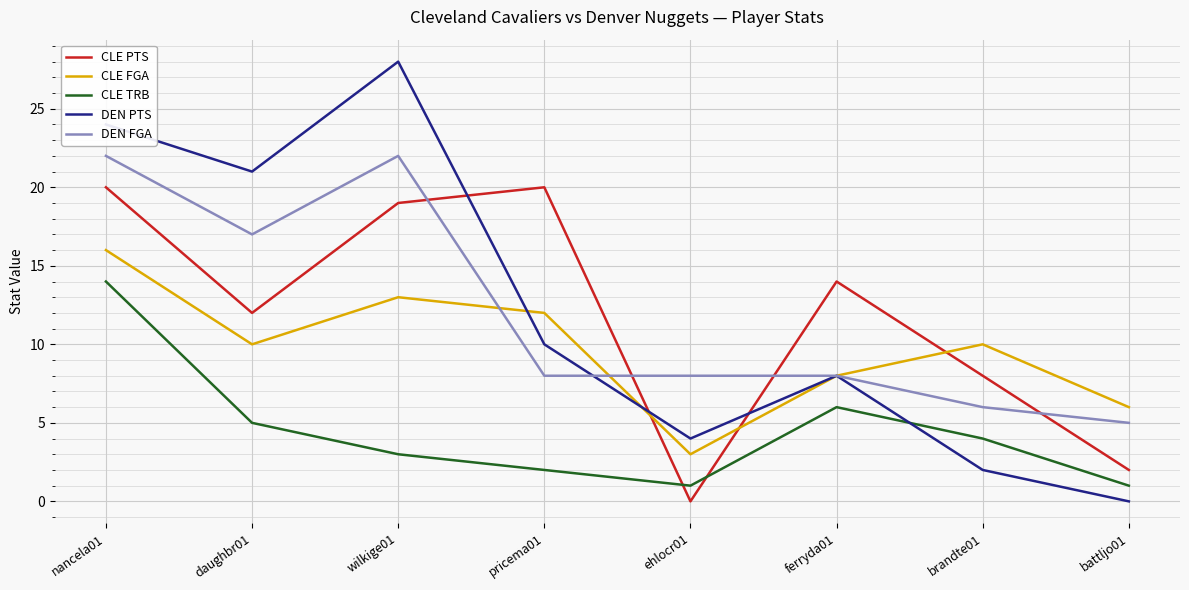

How many categories are shown in the chart?

8